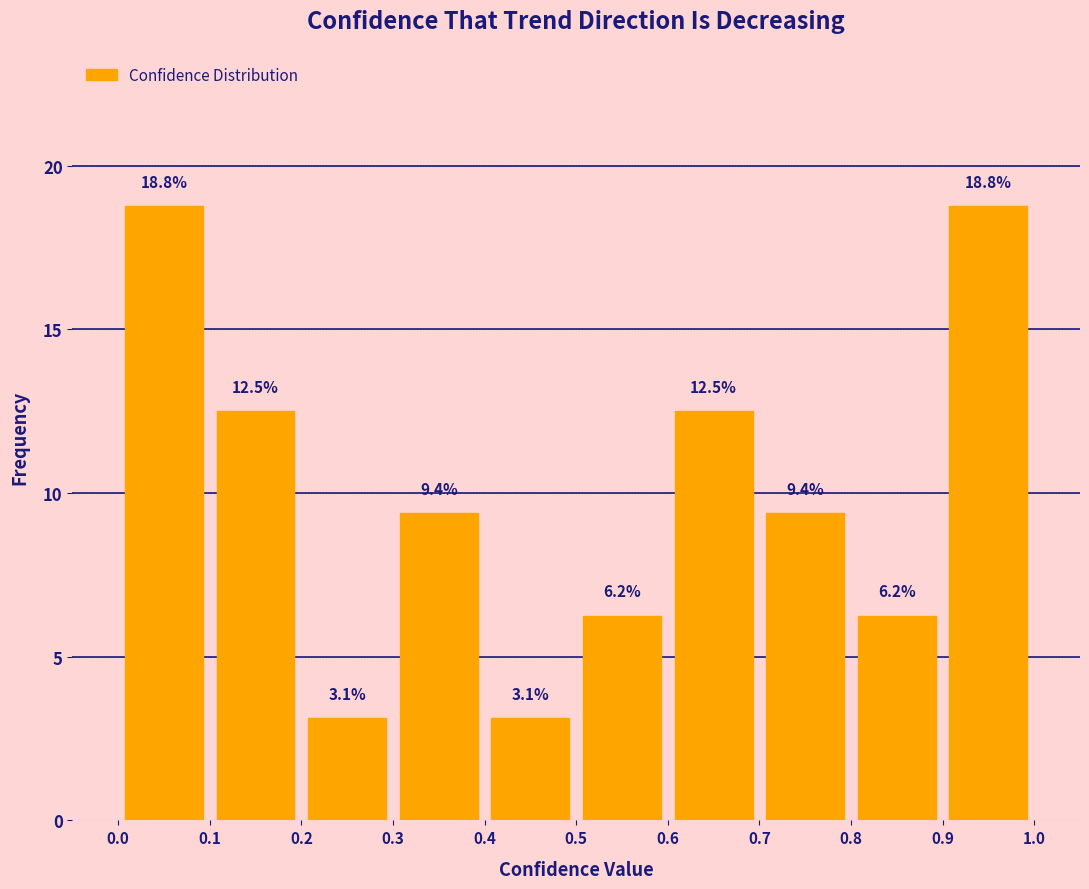

How tall is the bar that spans 0.2 to 0.3 on the x-axis?

3.1